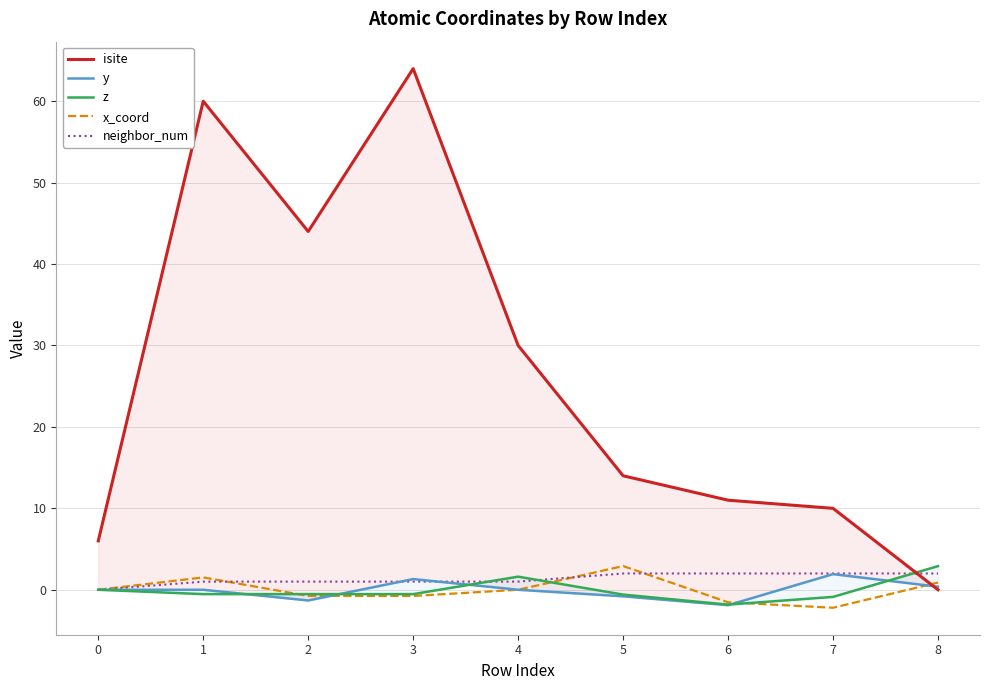

How many values in the neighbor_num series are below 1?

1